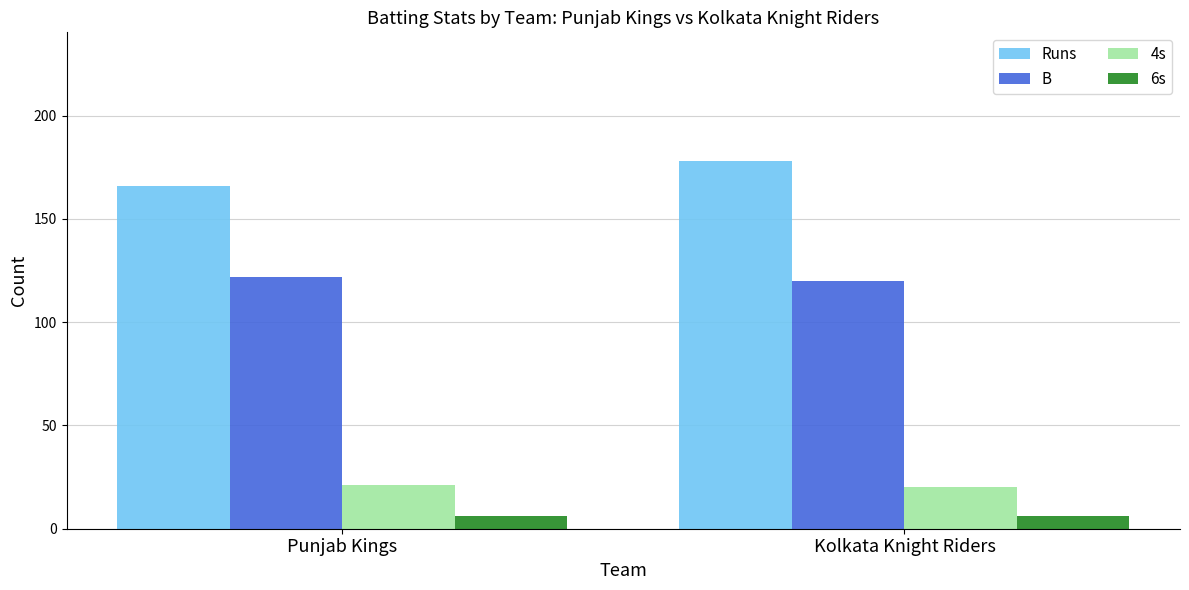

Reading left to right, transcribe all the data shown in this chart.

Runs: Punjab Kings=166	Kolkata Knight Riders=178
B: Punjab Kings=122	Kolkata Knight Riders=120
4s: Punjab Kings=21	Kolkata Knight Riders=20
6s: Punjab Kings=6	Kolkata Knight Riders=6